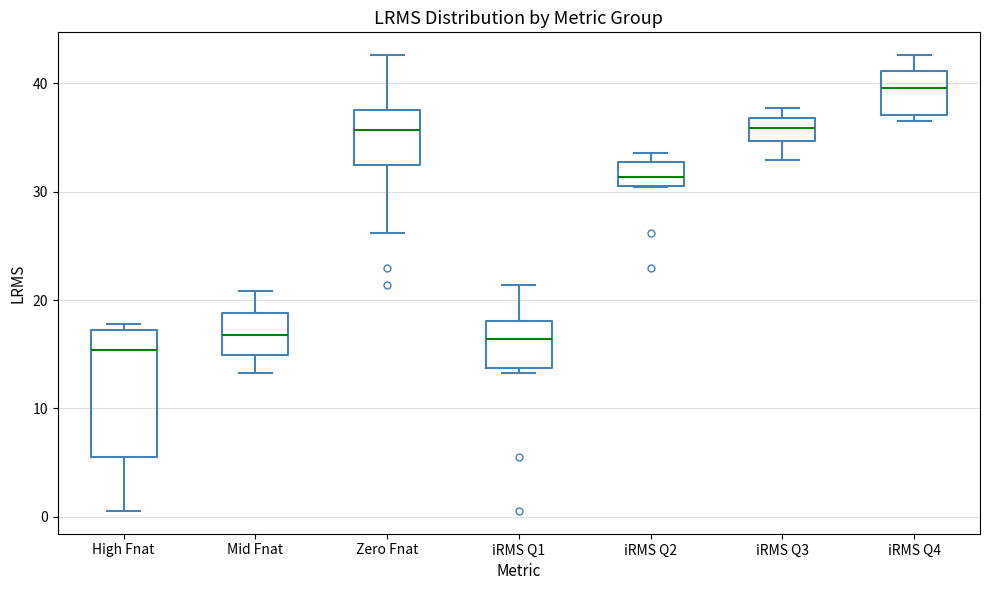

Reading left to right, read every box against the y-axis: the position of its median line, the range the box covers, and the ends of its whiskers. The values are not printed on the chart, so give them approximately, as read against the axis.

High Fnat: median 15, box 6 to 17, whiskers 1 to 18
Mid Fnat: median 17, box 15 to 19, whiskers 13 to 21
Zero Fnat: median 36, box 32 to 38, whiskers 26 to 43
iRMS Q1: median 16, box 14 to 18, whiskers 13 to 21
iRMS Q2: median 31 (inside the box), box 31 to 33, whiskers 30 to 34
iRMS Q3: median 36, box 35 to 37, whiskers 33 to 38
iRMS Q4: median 40, box 37 to 41, whiskers 36 to 43